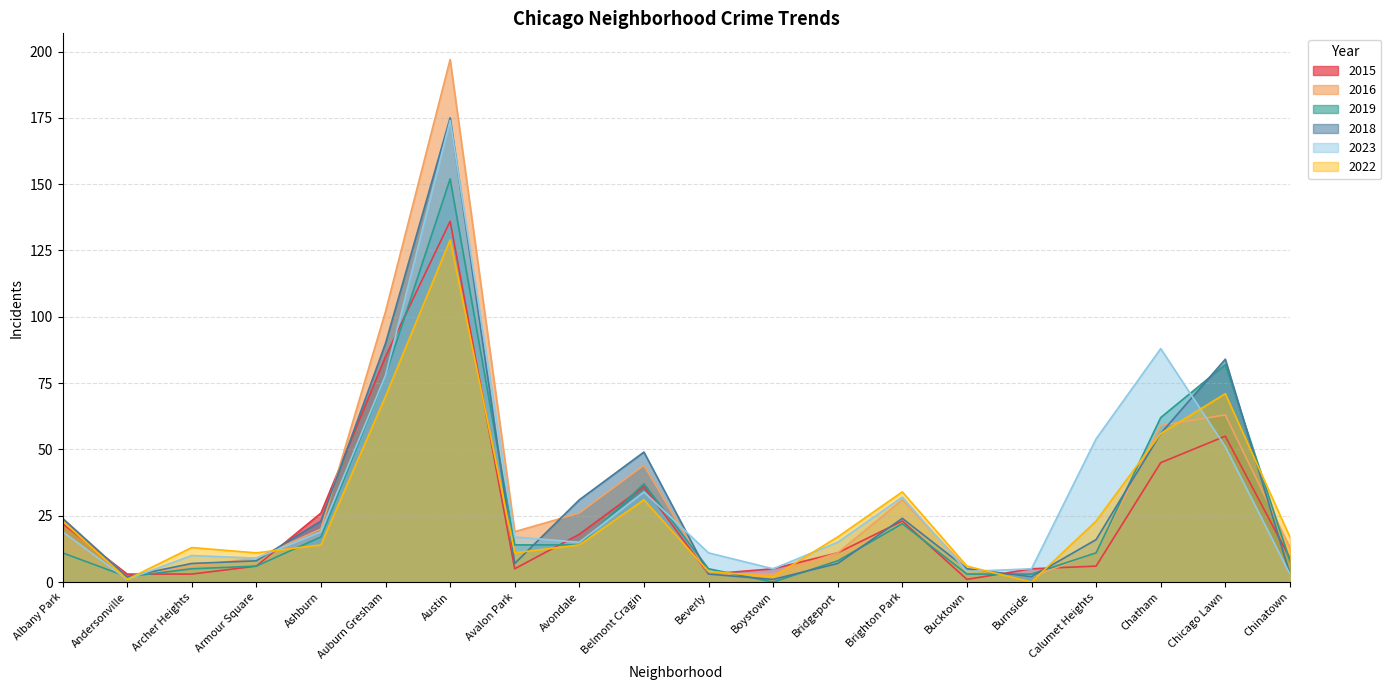

At which label is 2016 closest to 99?

Auburn Gresham